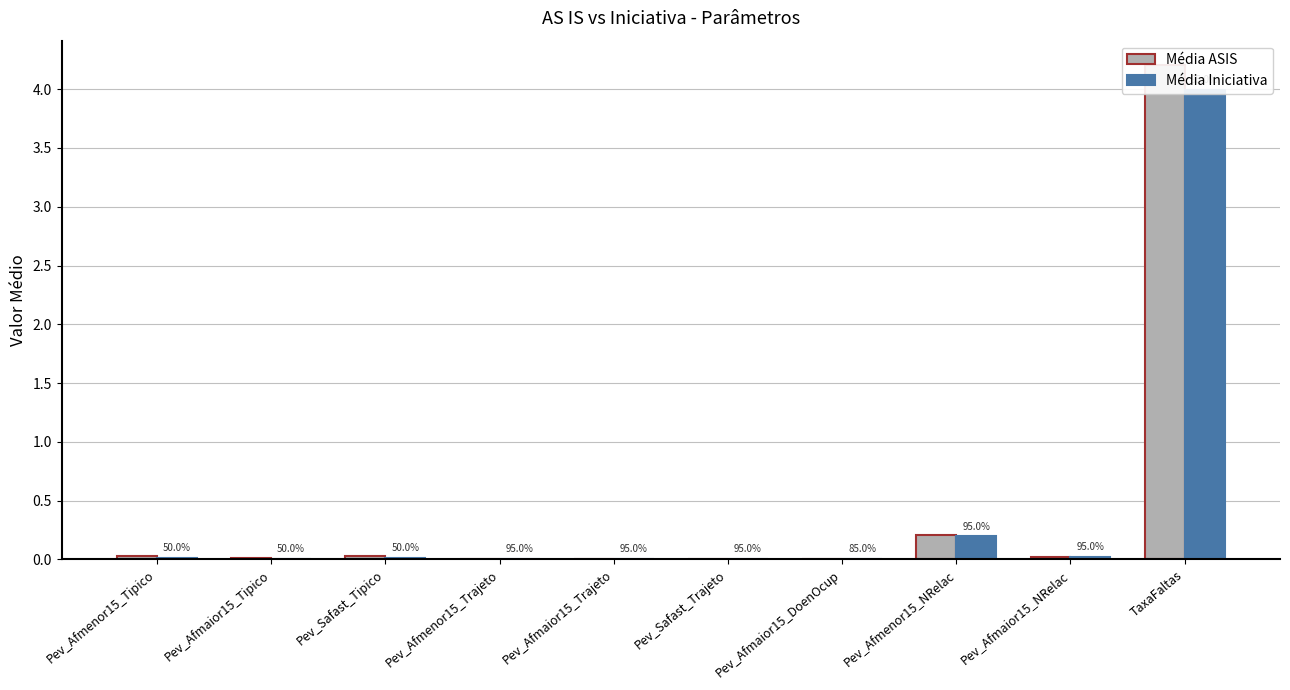

Which category has the highest value across all series?

TaxaFaltas